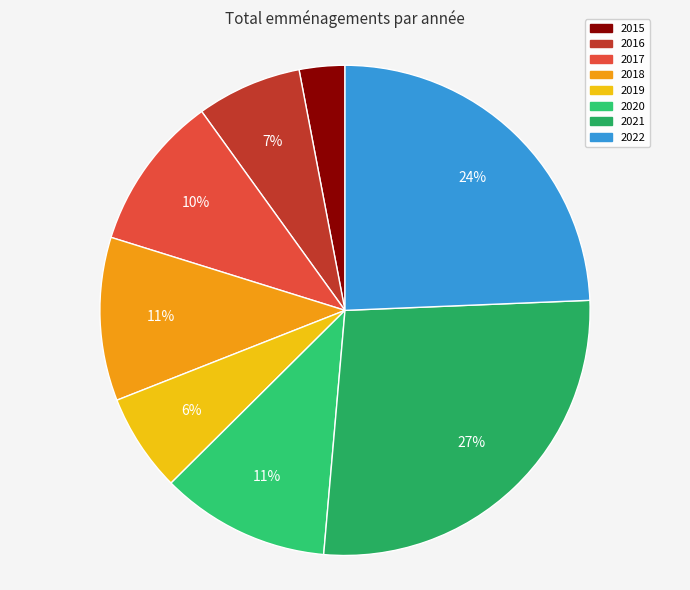

To the nearest percent, what percentage of the pie is 2019?

6%